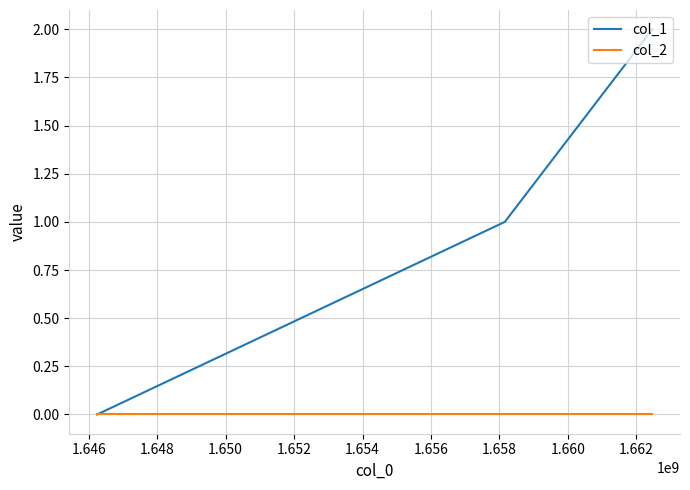

Rank the series by their maximum value, from lowest to highest.

col_2, col_1